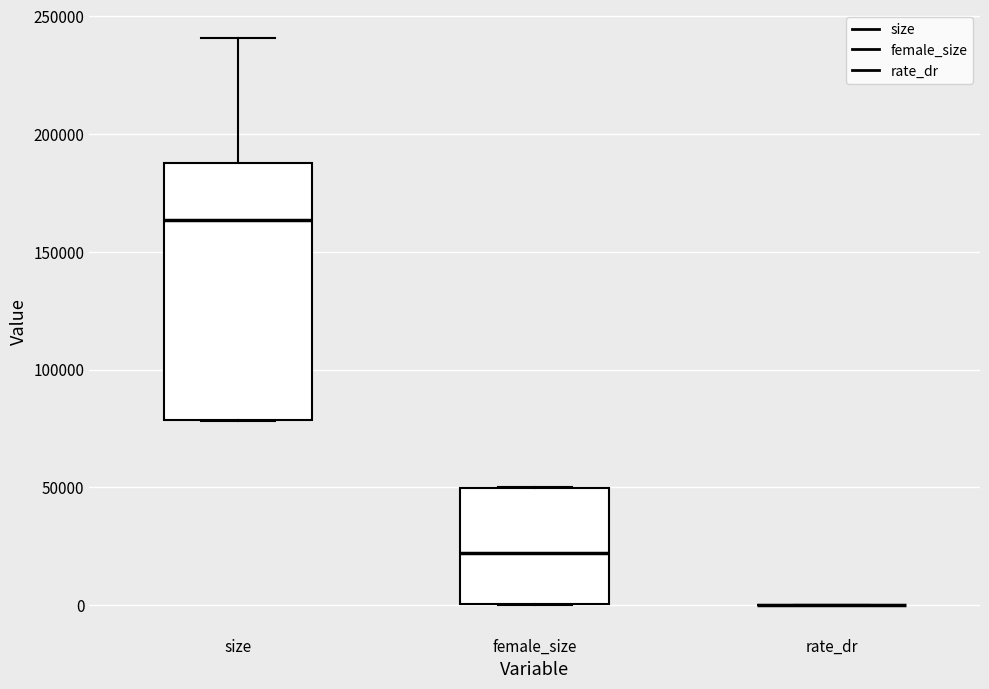

Comparing the boxes themselves (not the whiskers), which one is the tallest?

size